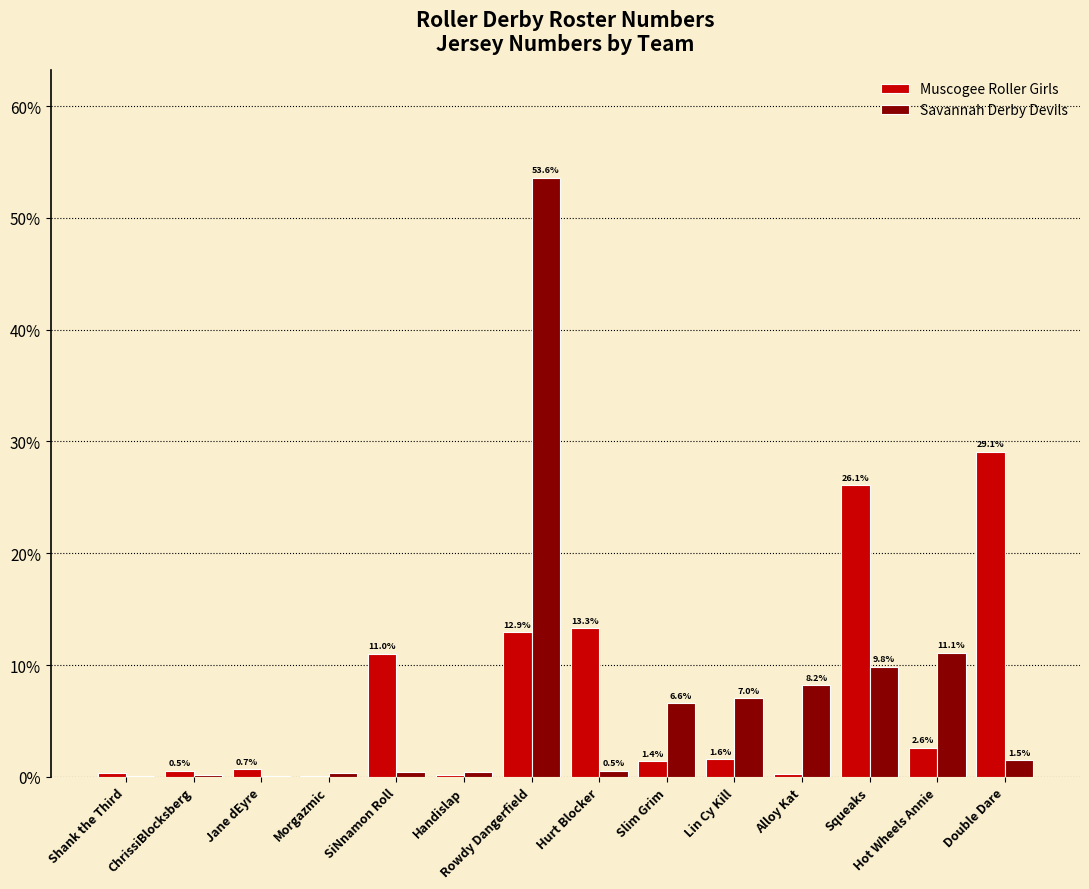

What is the approximate value of Muscogee Roller Girls at SiNnamon Roll?

11.0